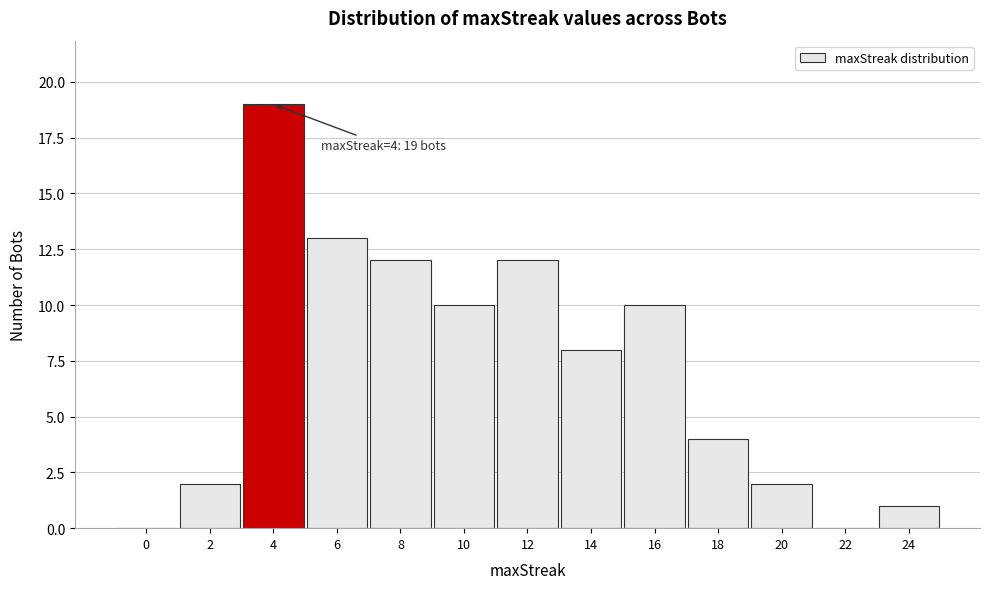

Over which range of the x-axis is the bar tallest?

3 to 5